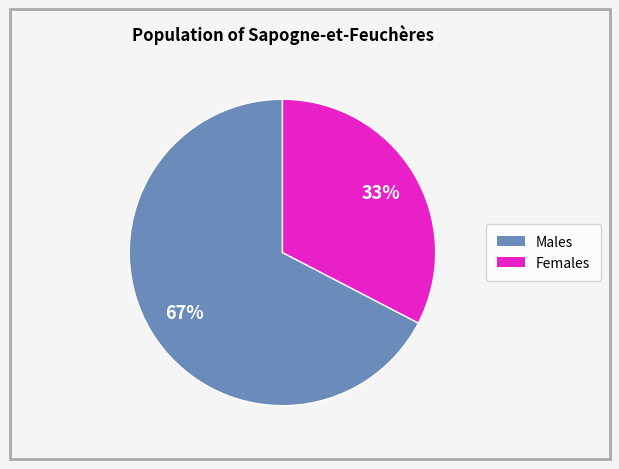

To the nearest percent, what is the average slice percentage?

50%